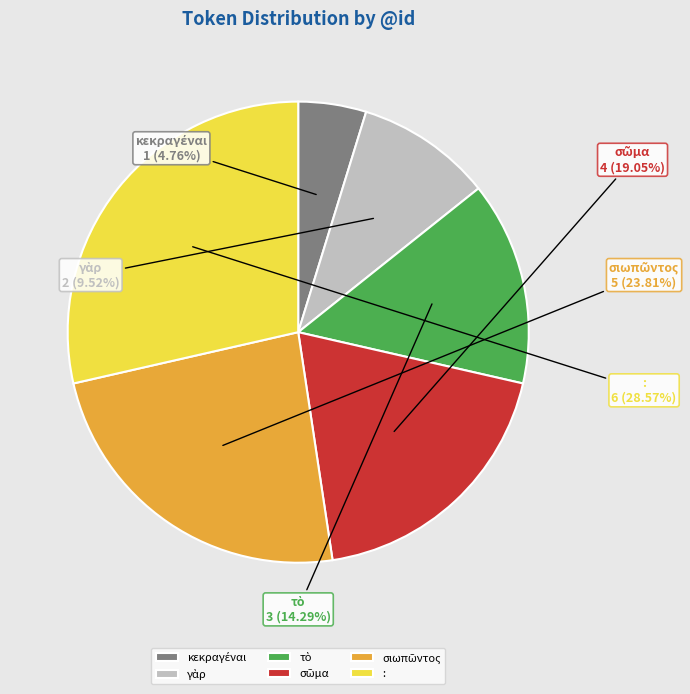

Is there a majority slice in this chart?

No